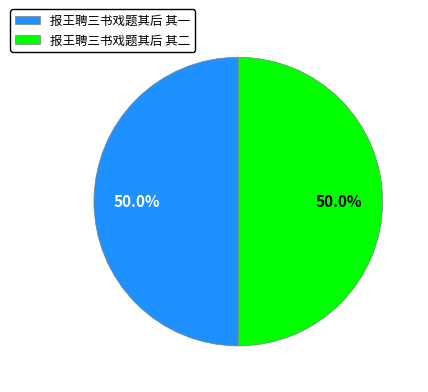

What portion of the pie excludes 报王聘三书戏题其后 其二?

50.0%